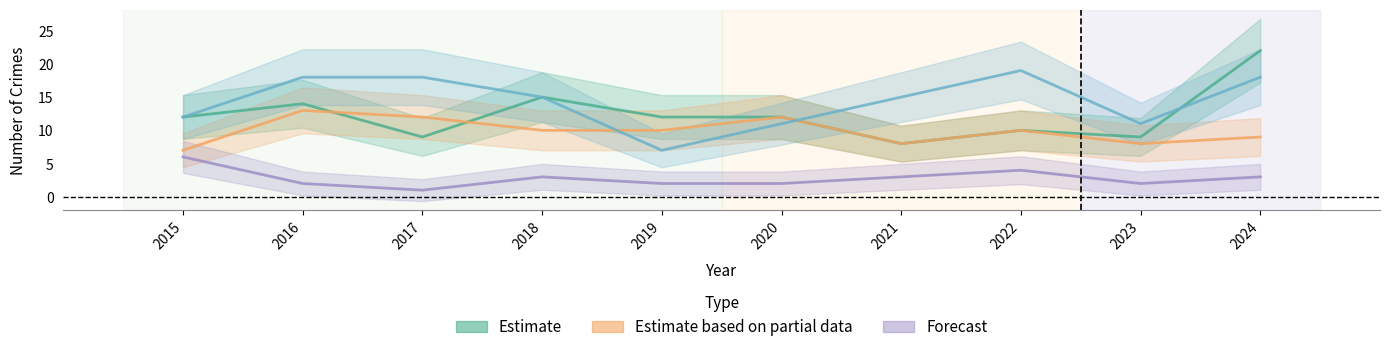

What is the maximum value for Aggravated Battery?

13